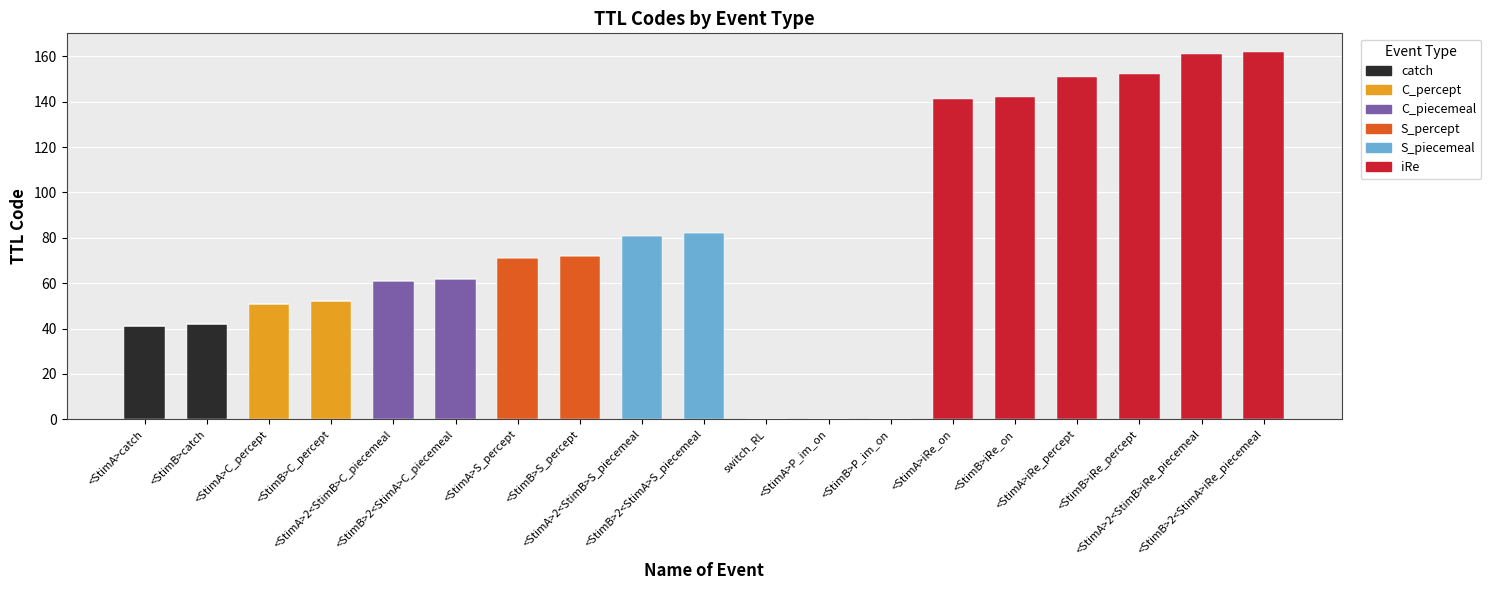

What is the sum of all catch values?

83